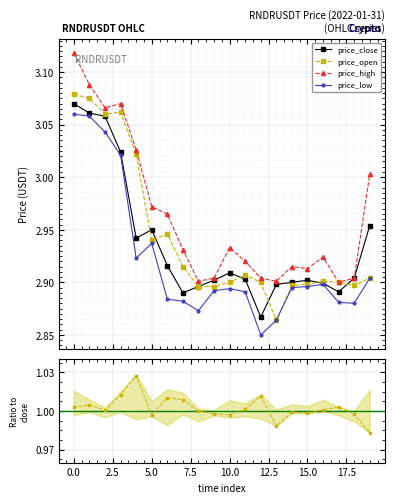

At which label does price_low reach its minimum?

12